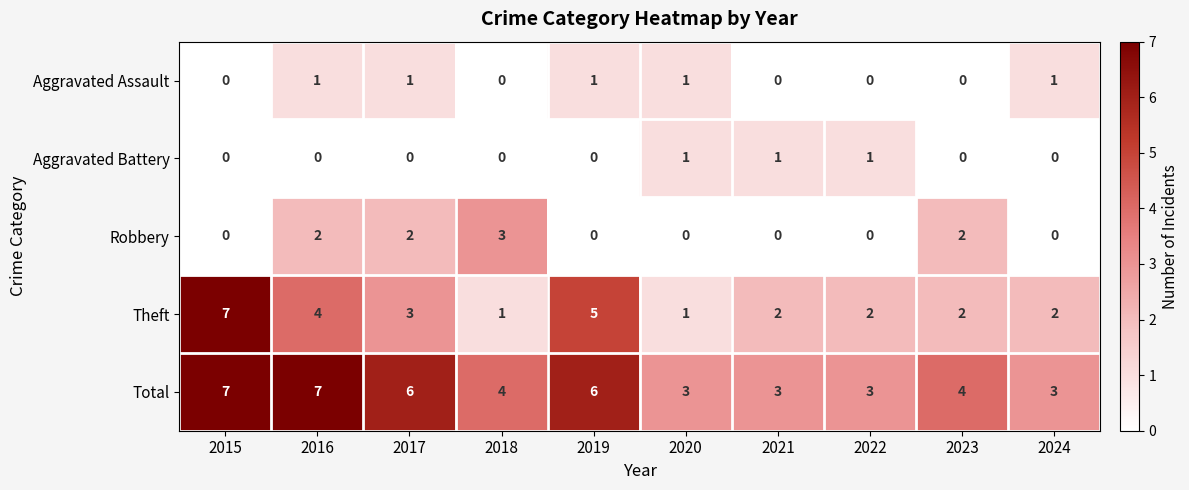

At 2017, list the series in order from largest to smallest.

Total, Theft, Robbery, Aggravated Assault, Aggravated Battery